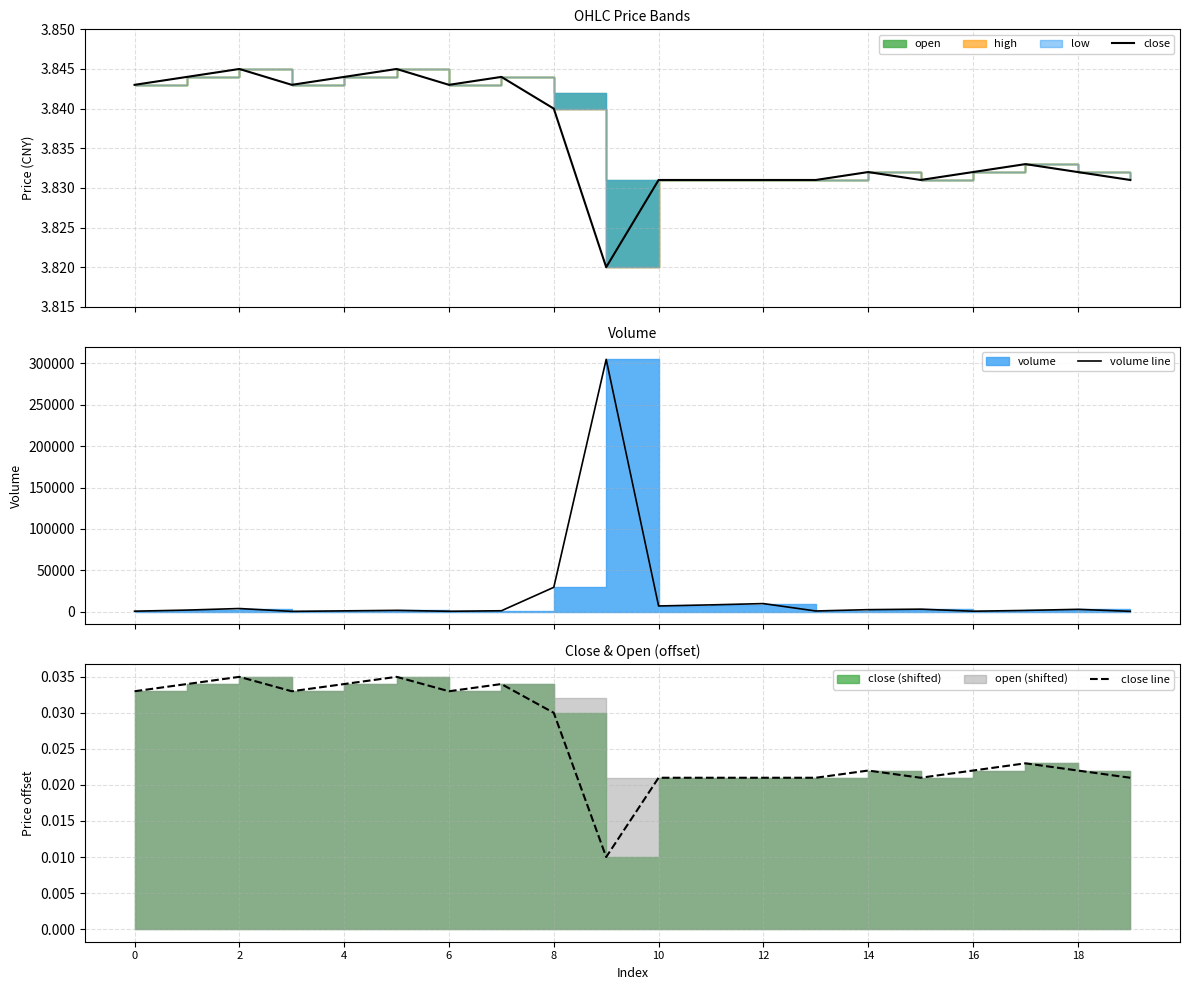

How many close line values are between 0 and 1?

20